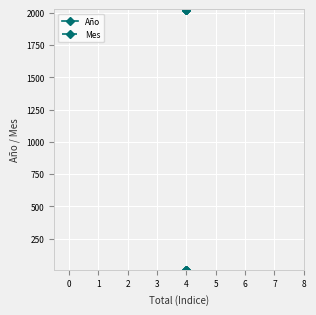

True or false: Año has more than 2 points higher than both neighbors.

False